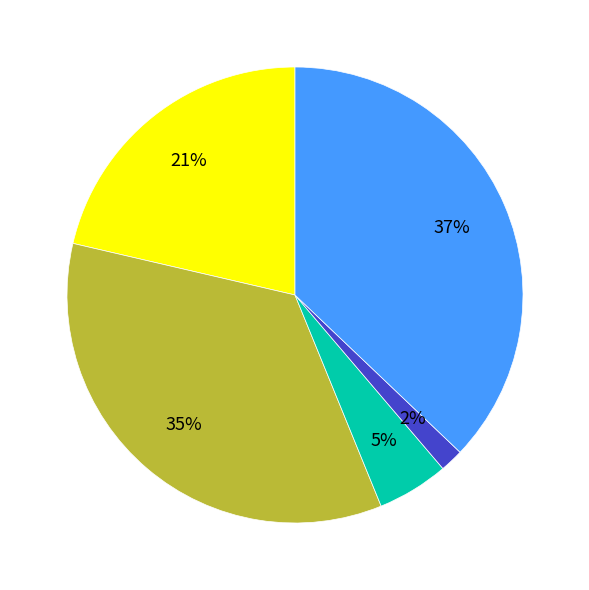

Does any single category account for the majority?

No